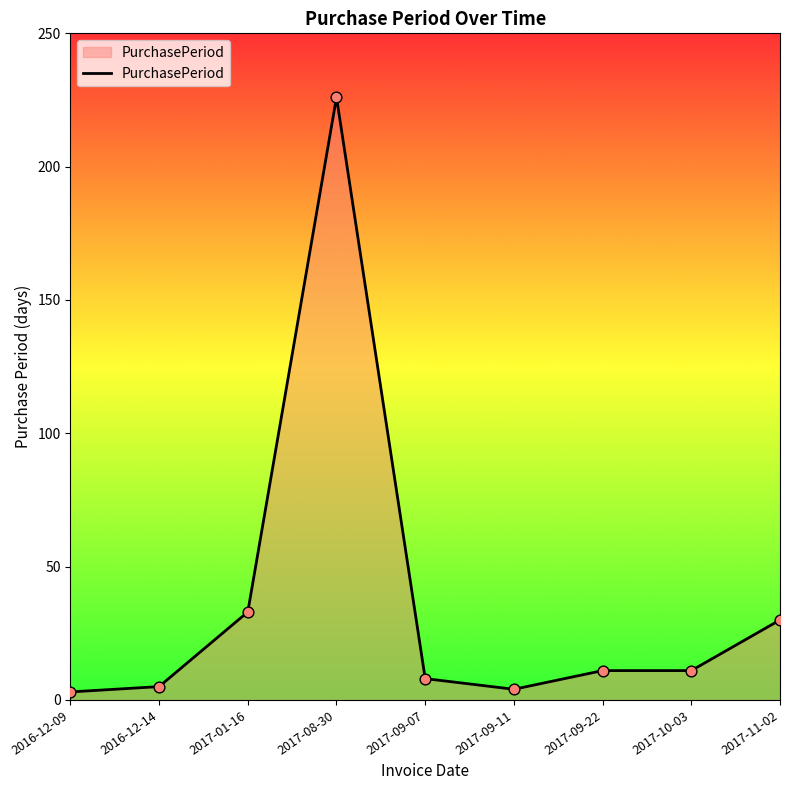

Approximately how many times larger is the value at 2017-11-02 compared to 2016-12-09?

10.0